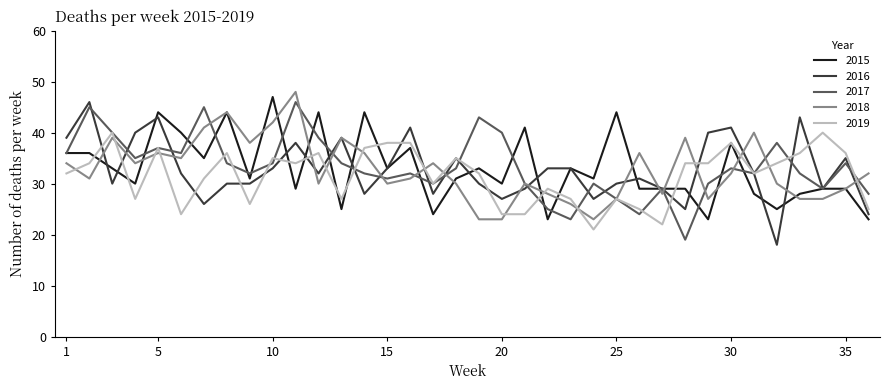

True or false: 2017 and 2018 cross at least once.

True